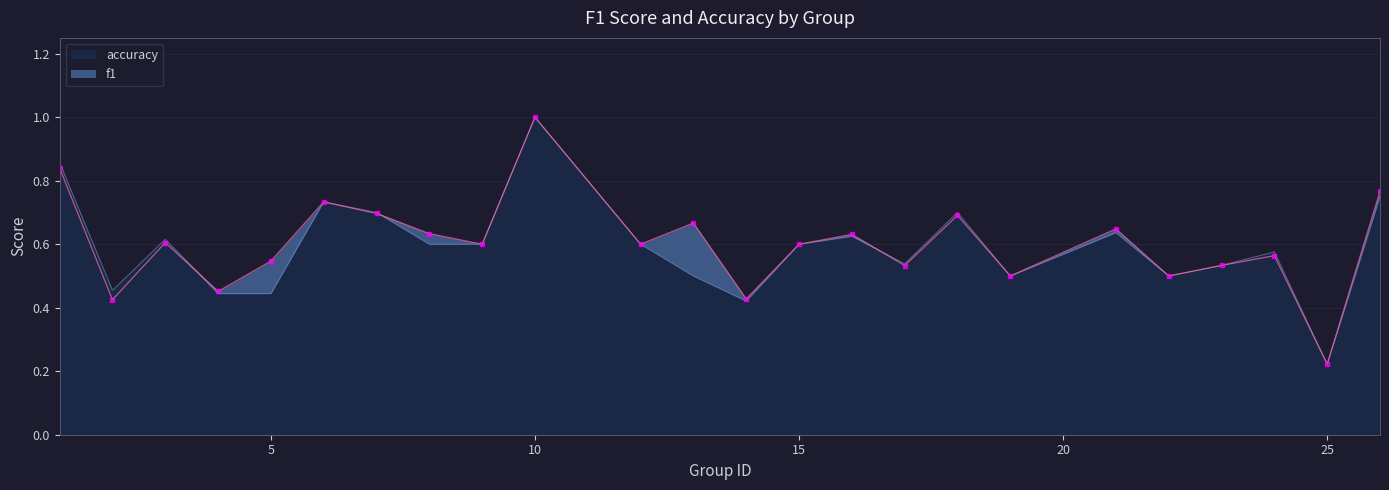

What is the average value of the f1 series?

0.6